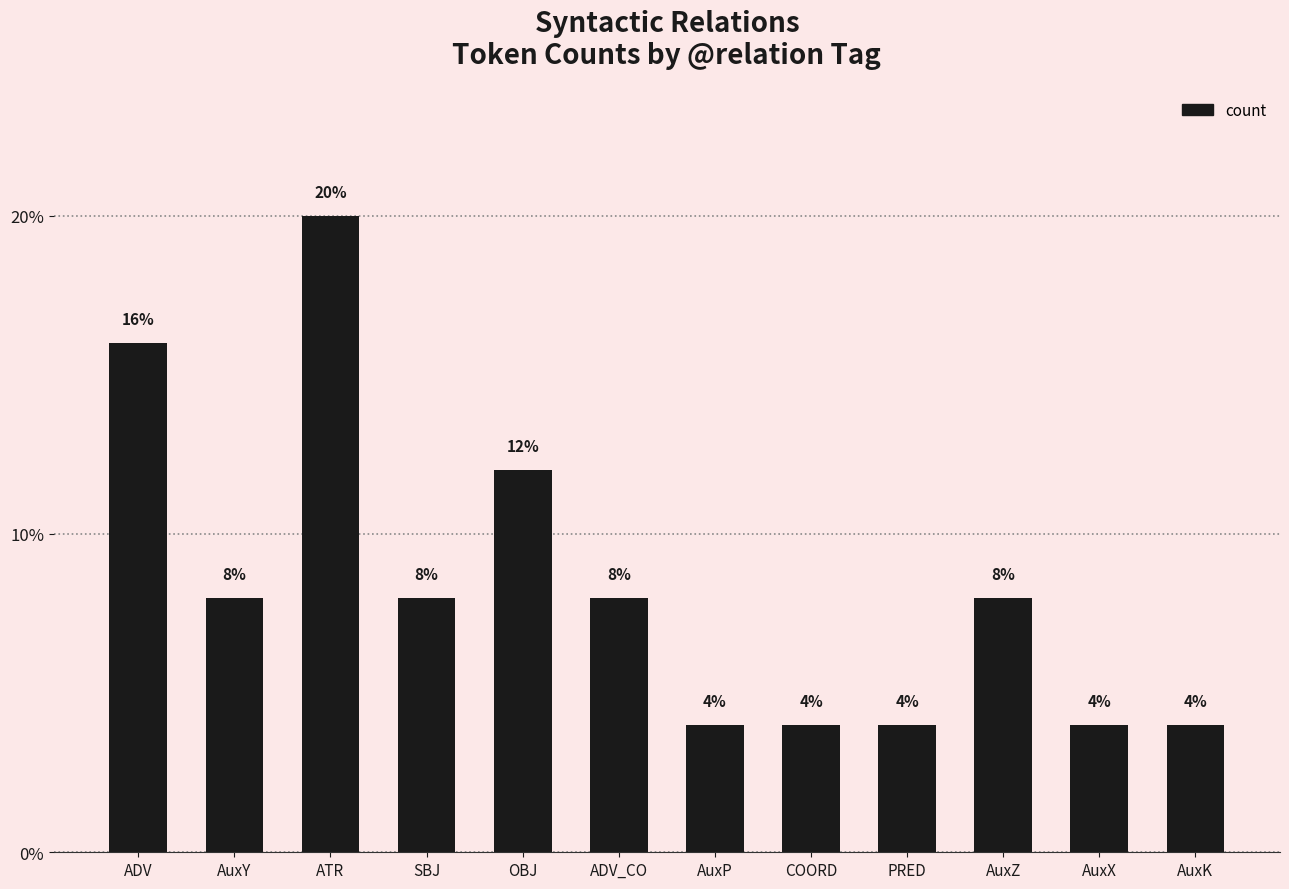

Where is the data nearest to the value 12?

OBJ